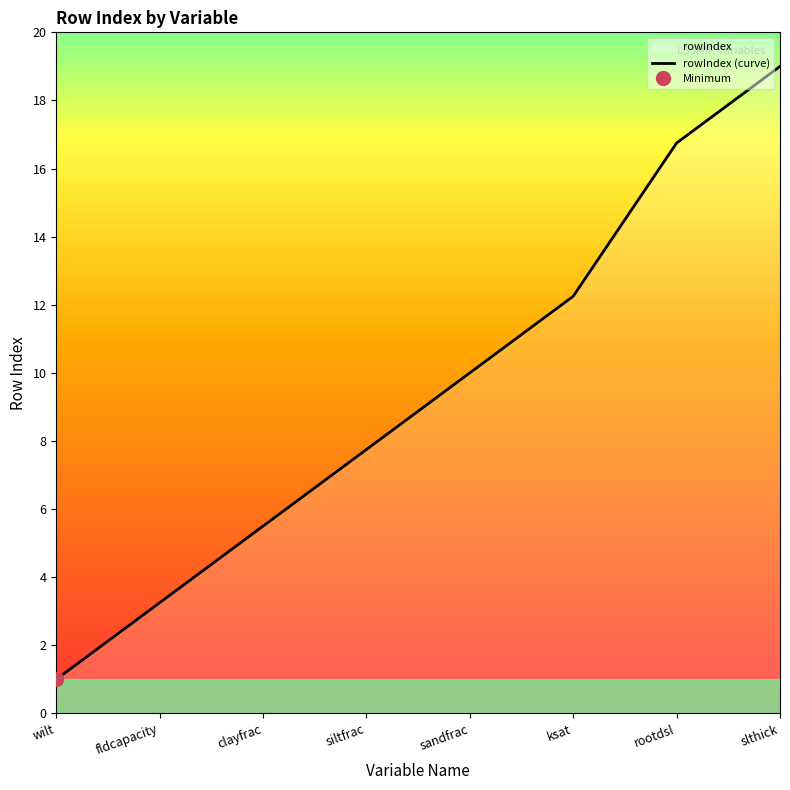

Is it true that the value at fldcapacity is 3.2?

True